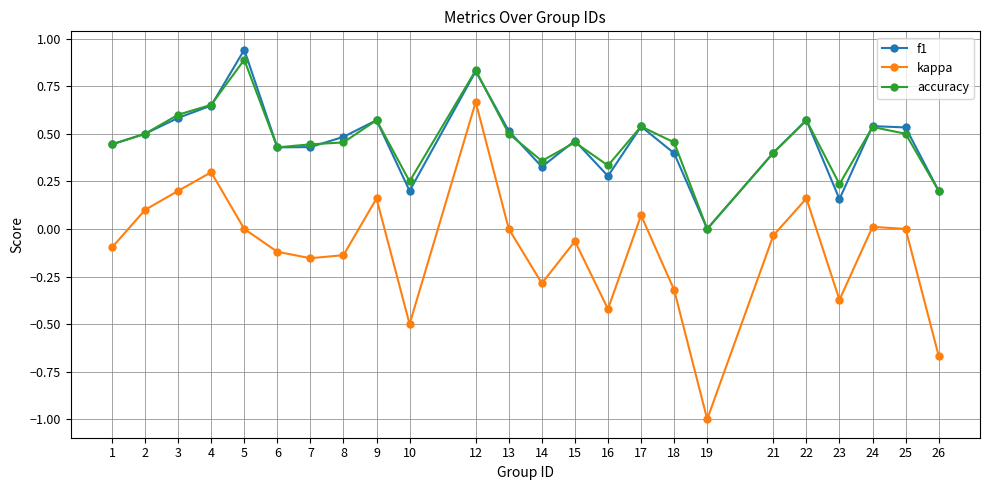

Which series has the widest spread of values?

kappa